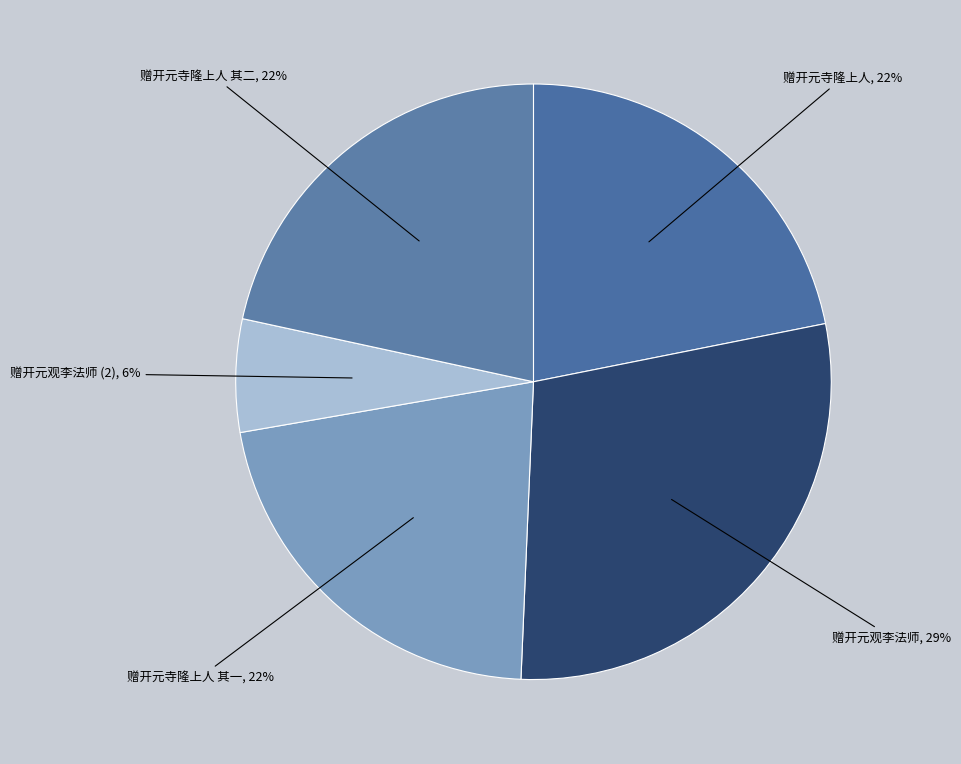

What is the ratio of the value at 赠开元观李法师 to the value at 赠开元寺隆上人?

1.3